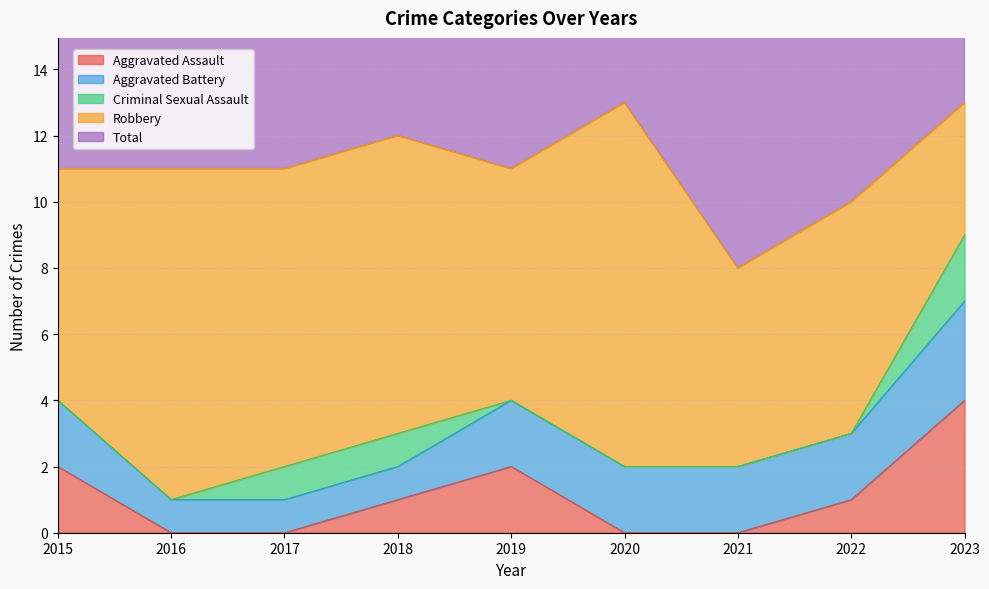

What is the sum of all Criminal Sexual Assault values?

4